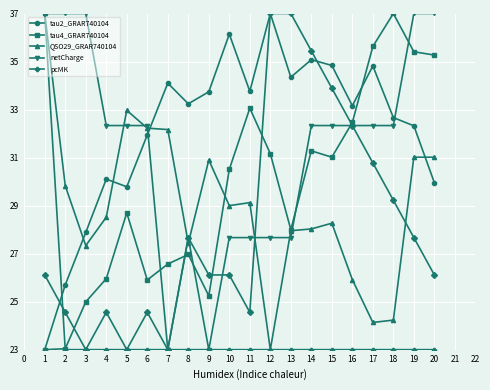

The value of tau2_GRAR740104 at 15 is 34.8. True or false?

True